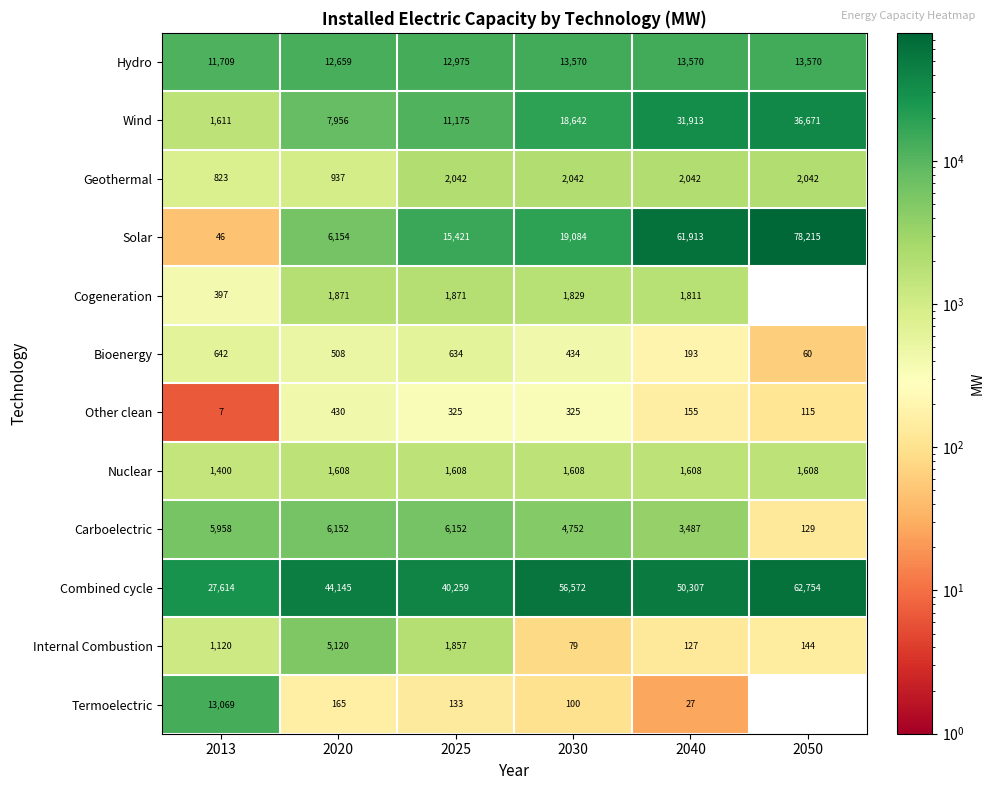

What is the difference between the maximum and minimum values in the Termoelectric series?

13069